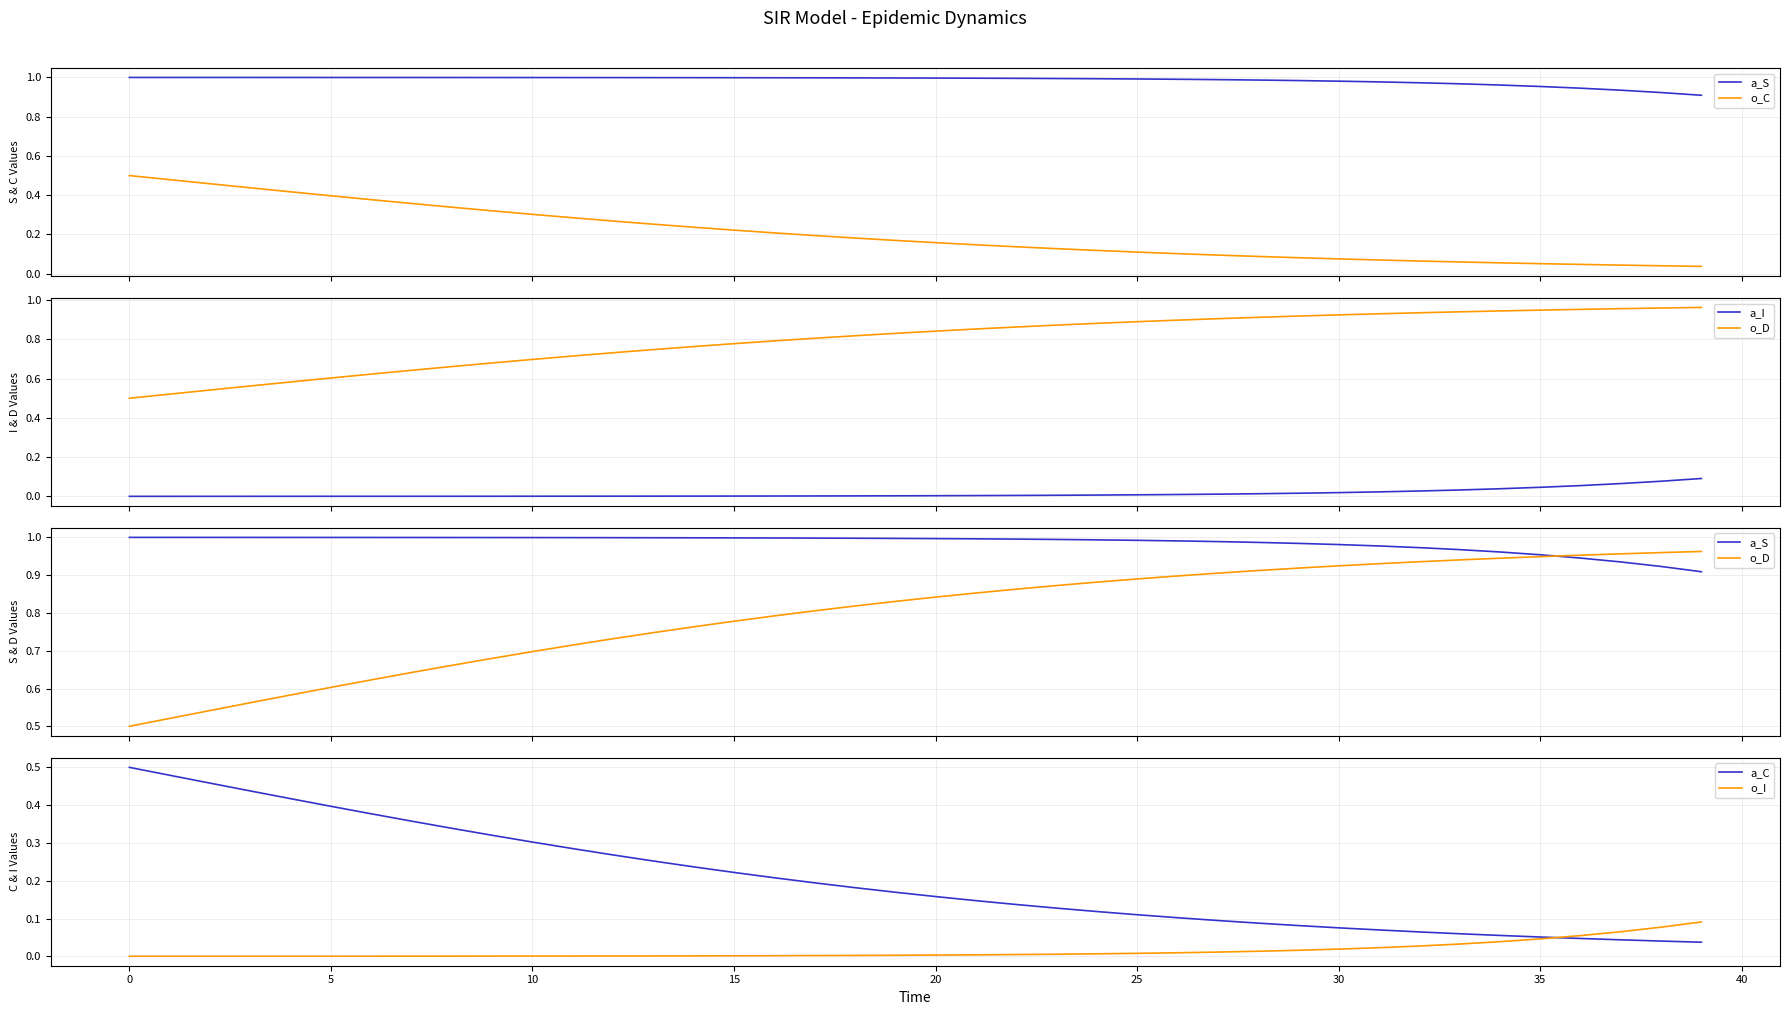

List the series in order of their peak value, highest first.

a_S, o_D, o_C, a_C, a_I, o_I